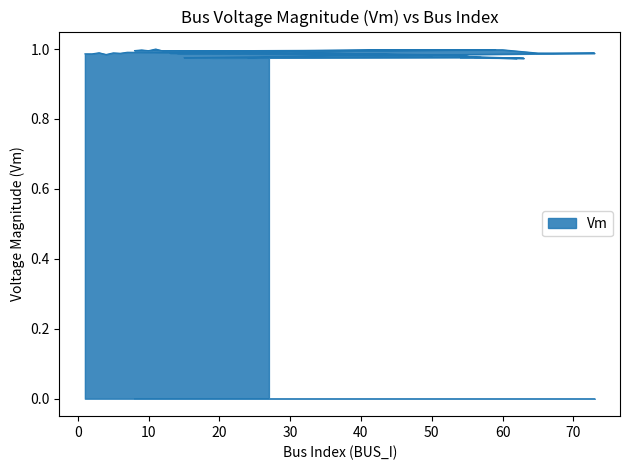

What is the approximate value at 4?

1.0